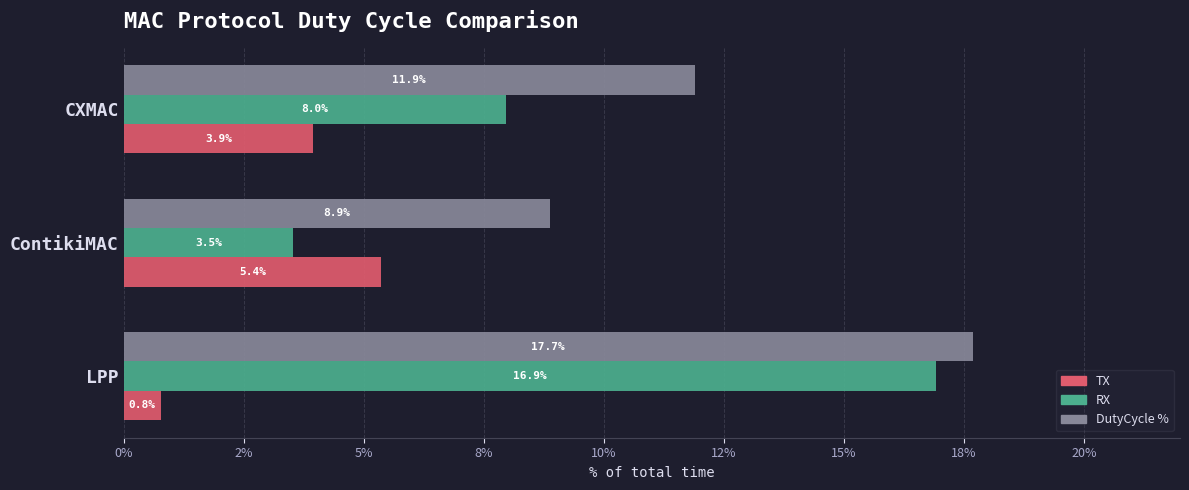

Reading left to right, what are all the values shown in this chart?

TX: 0.8	5.4	3.9
RX: 16.9	3.5	8.0
DutyCycle %: 17.7	8.9	11.9